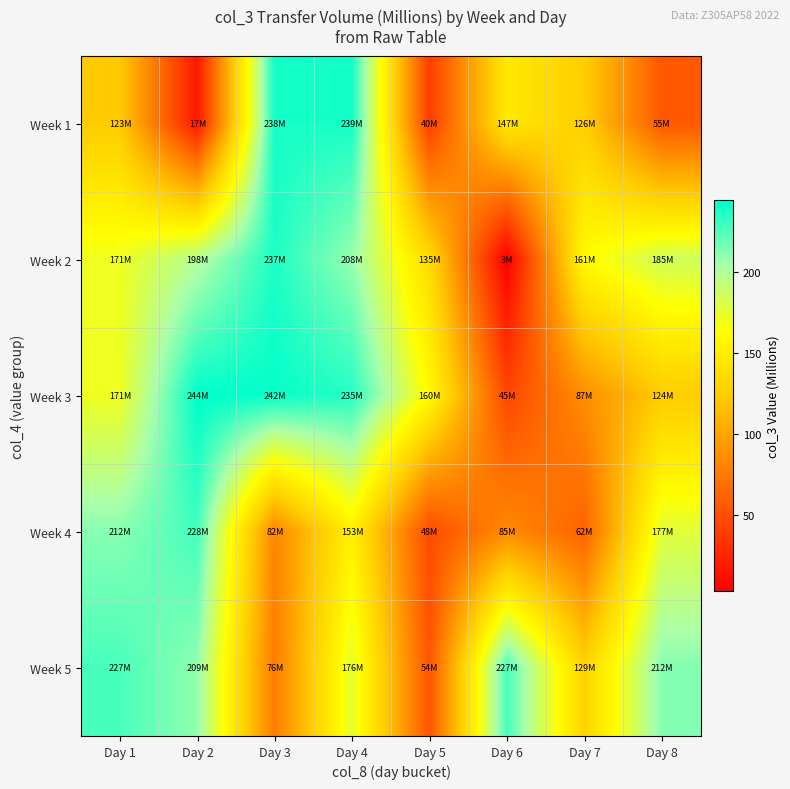

Reading right to left, transcribe all the data shown in this chart.

Week 1: Day 8=55.0	Day 7=126.1	Day 6=146.5	Day 5=39.5	Day 4=238.6	Day 3=238.5	Day 2=17.4	Day 1=123.2
Week 2: Day 8=185.5	Day 7=160.8	Day 6=2.9	Day 5=135.1	Day 4=208.1	Day 3=236.9	Day 2=198.2	Day 1=170.8
Week 3: Day 8=124.2	Day 7=87.0	Day 6=45.0	Day 5=160.2	Day 4=234.8	Day 3=242.3	Day 2=244.1	Day 1=170.9
Week 4: Day 8=177.1	Day 7=61.8	Day 6=85.3	Day 5=47.8	Day 4=152.6	Day 3=82.2	Day 2=227.9	Day 1=211.5
Week 5: Day 8=212.1	Day 7=129.5	Day 6=227.1	Day 5=53.5	Day 4=175.8	Day 3=76.5	Day 2=209.3	Day 1=226.5